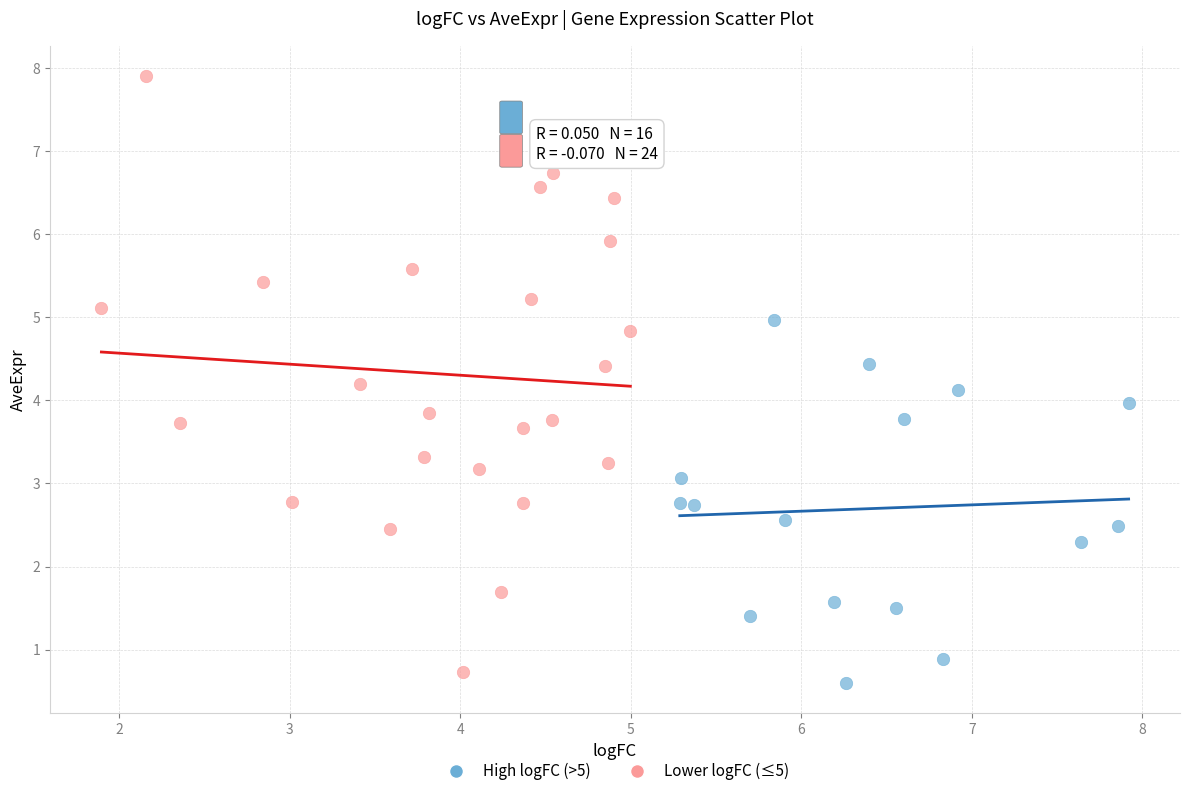

Which series contains the highest Y value?

Lower logFC (≤5)